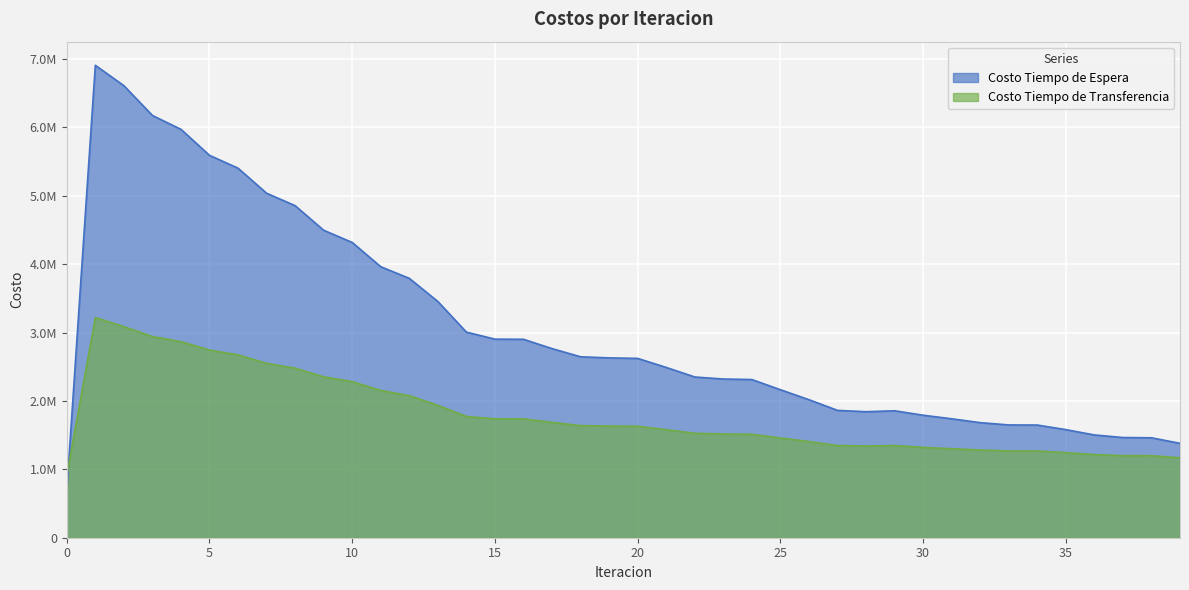

Between 25 and 28, which series saw the biggest shift?

Costo Tiempo de Espera